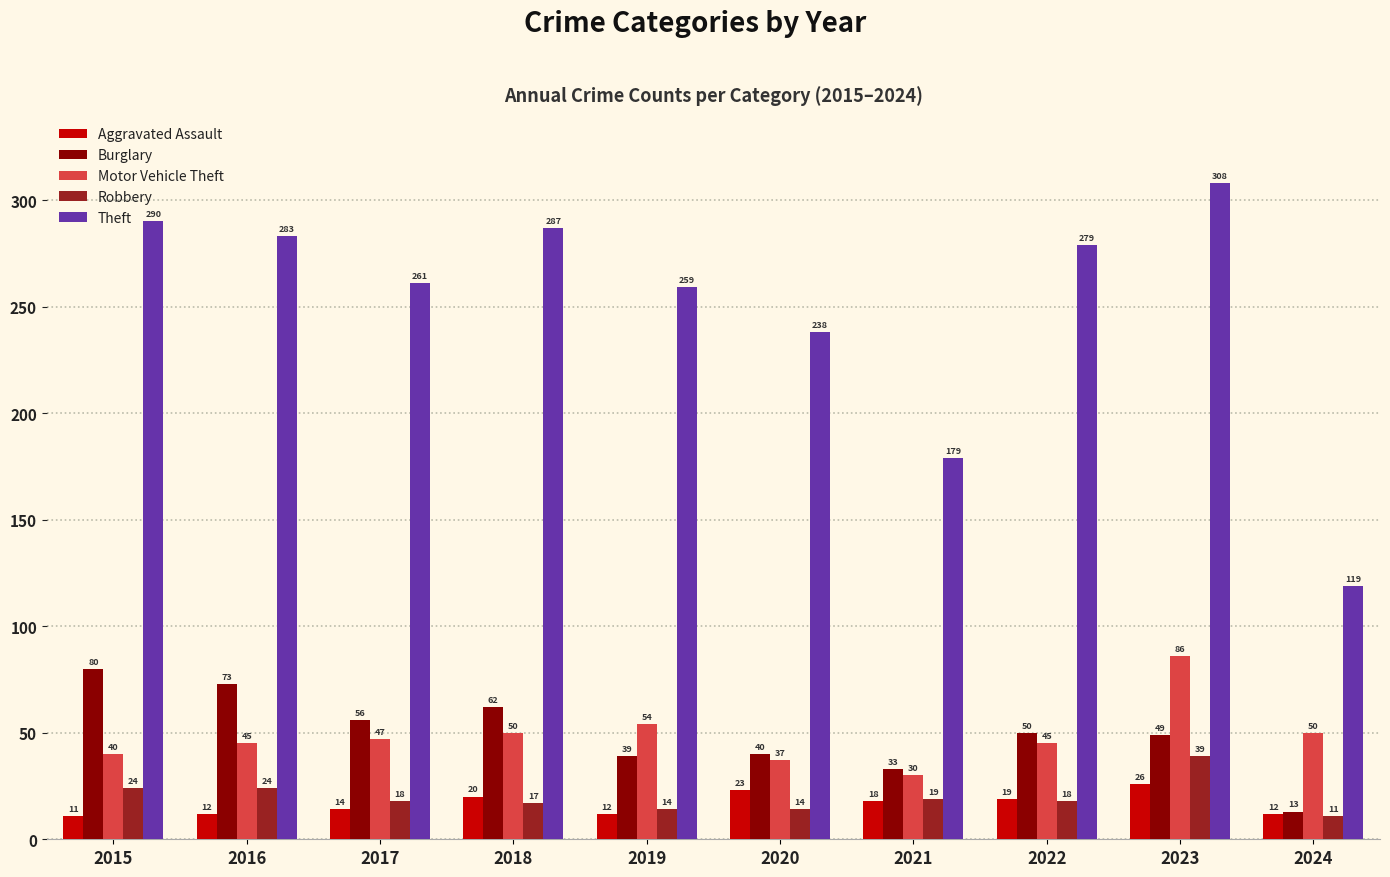

Rank the series by their maximum value, from lowest to highest.

Aggravated Assault, Robbery, Burglary, Motor Vehicle Theft, Theft